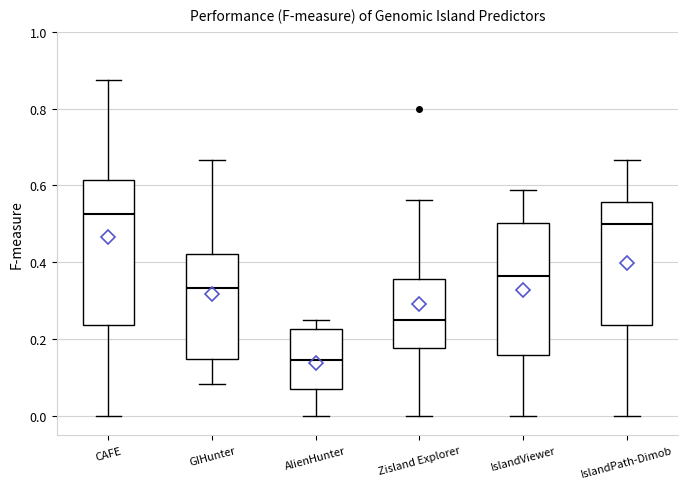

Reading left to right, read every box against the y-axis: the position of its median line, the range the box covers, and the ends of its whiskers. The values are not printed on the chart, so give them approximately, as read against the axis.

CAFE: median 0.52, box 0.24 to 0.62, whiskers 0.00 to 0.88
GIHunter: median 0.34, box 0.14 to 0.42, whiskers 0.08 to 0.66
AlienHunter: median 0.14, box 0.08 to 0.22, whiskers 0.00 to 0.26
Zisland Explorer: median 0.26, box 0.18 to 0.36, whiskers 0.00 to 0.56
IslandViewer: median 0.36, box 0.16 to 0.50, whiskers 0.00 to 0.58
IslandPath-Dimob: median 0.50, box 0.24 to 0.56, whiskers 0.00 to 0.66